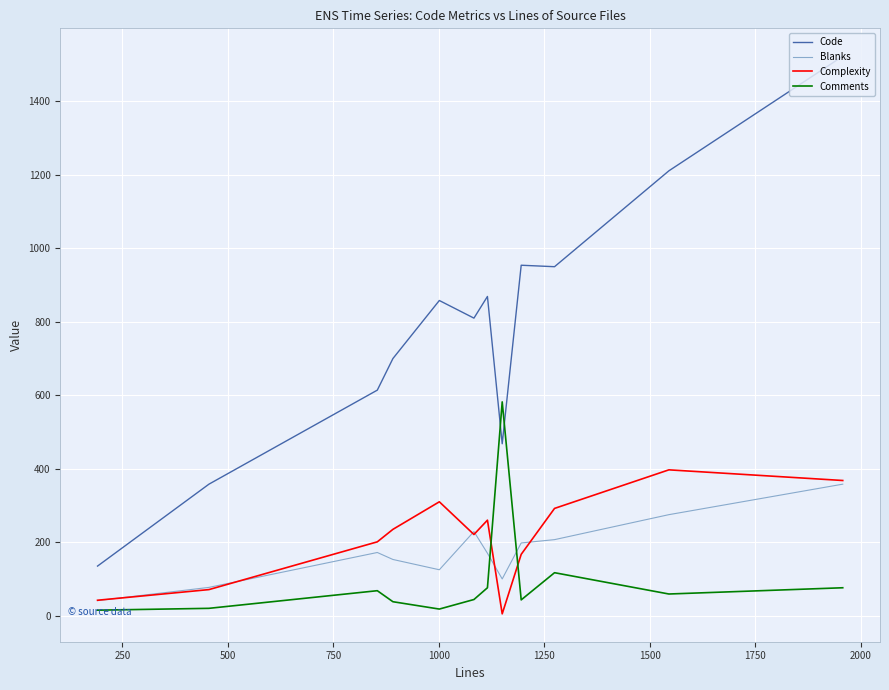

How many intersections are there between Code and Comments?

2